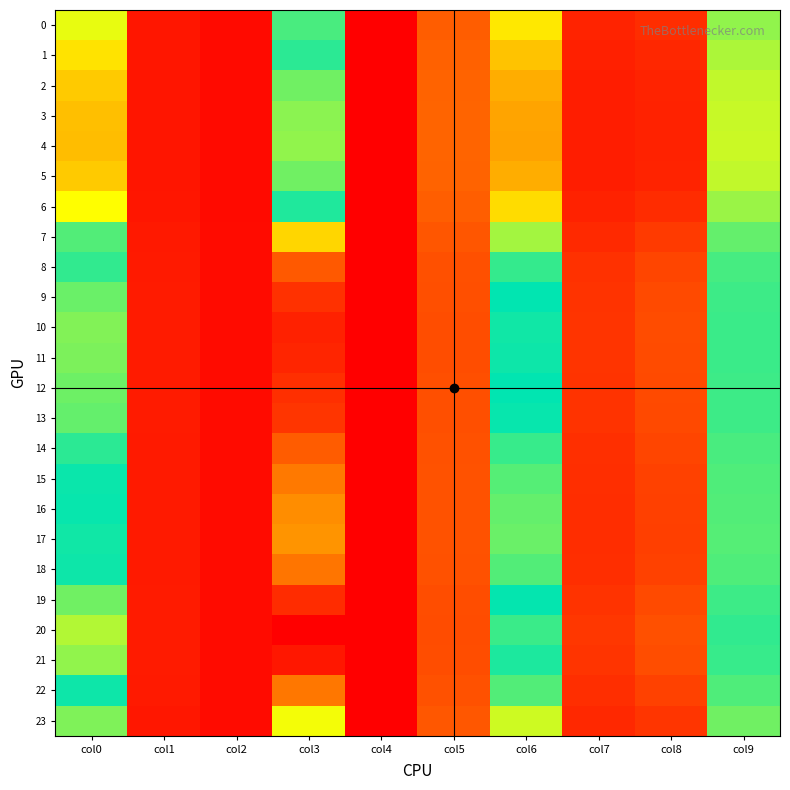

At which category does the chart reach its peak across all series?

col3